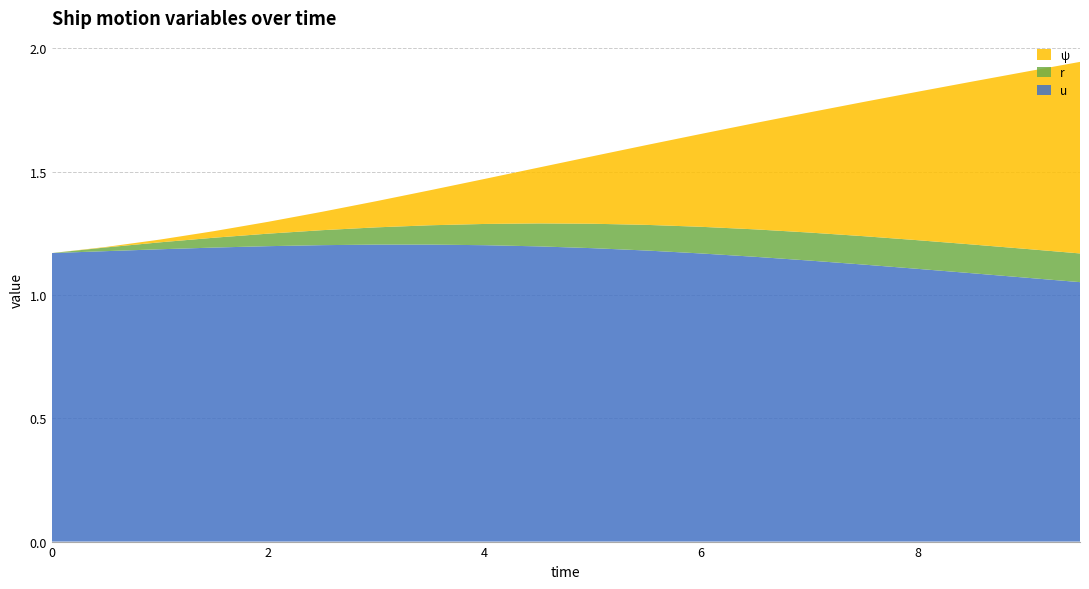

Reading right to left, extract all data points from this chart.

u: 9.5=1.1	9.0=1.1	8.5=1.1	8.0=1.1	7.5=1.1	7.0=1.1	6.5=1.2	6.0=1.2	5.5=1.2	5.0=1.2	4.5=1.2	4.0=1.2	3.5=1.2	3.0=1.2	2.5=1.2	2.0=1.2	1.5=1.2	1.0=1.2	0.5=1.2	0.0=1.2
r: 9.5=0.1	9.0=0.1	8.5=0.1	8.0=0.1	7.5=0.1	7.0=0.1	6.5=0.1	6.0=0.1	5.5=0.1	5.0=0.1	4.5=0.1	4.0=0.1	3.5=0.1	3.0=0.1	2.5=0.1	2.0=0.1	1.5=0.0	1.0=0.0	0.5=0.0	0.0=0.0
ψ: 9.5=0.8	9.0=0.7	8.5=0.7	8.0=0.6	7.5=0.5	7.0=0.5	6.5=0.4	6.0=0.4	5.5=0.3	5.0=0.3	4.5=0.2	4.0=0.2	3.5=0.1	3.0=0.1	2.5=0.1	2.0=0.0	1.5=0.0	1.0=0.0	0.5=0.0	0.0=0.0